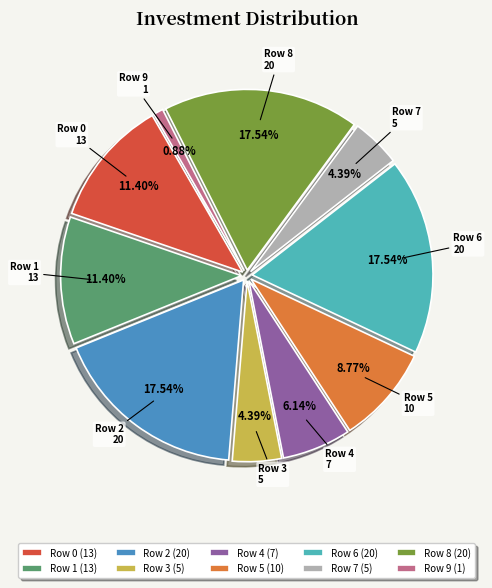

What percentage is the Row 8 slice, to the nearest percent?

18%